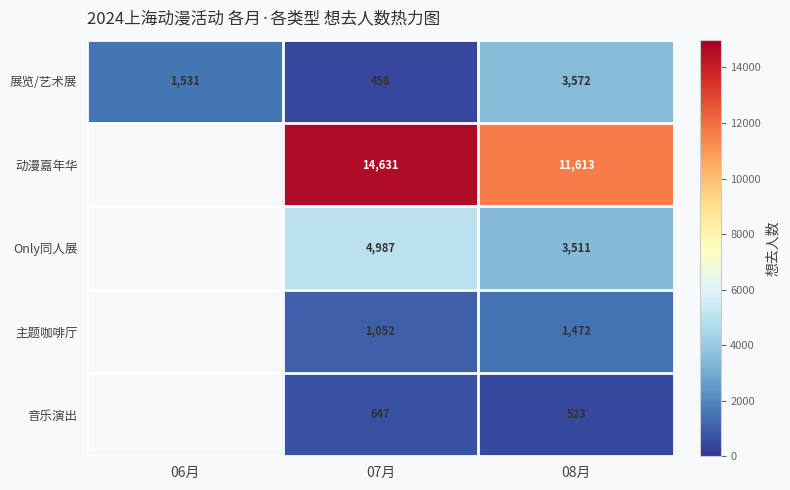

Count the number of data series in this chart.

5